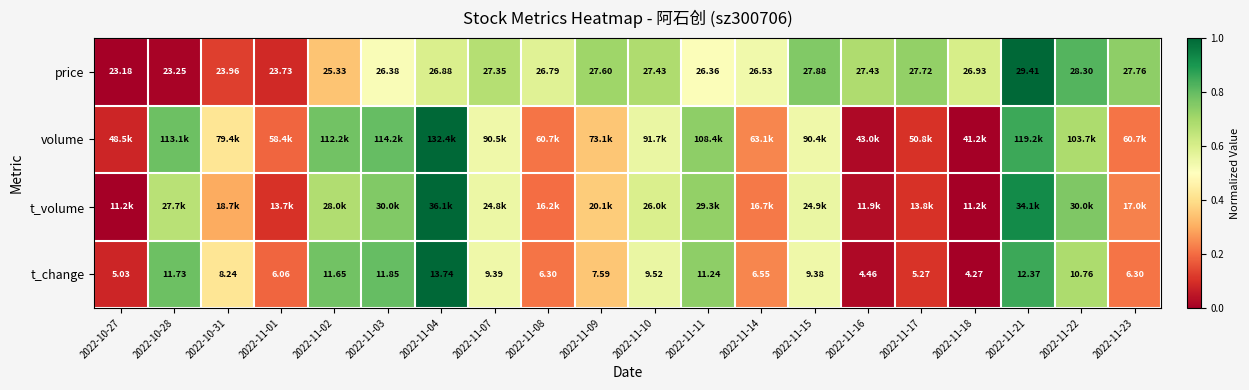

Is the value of price at 2022-11-15 greater than the value of t_change at 2022-11-02?

Yes